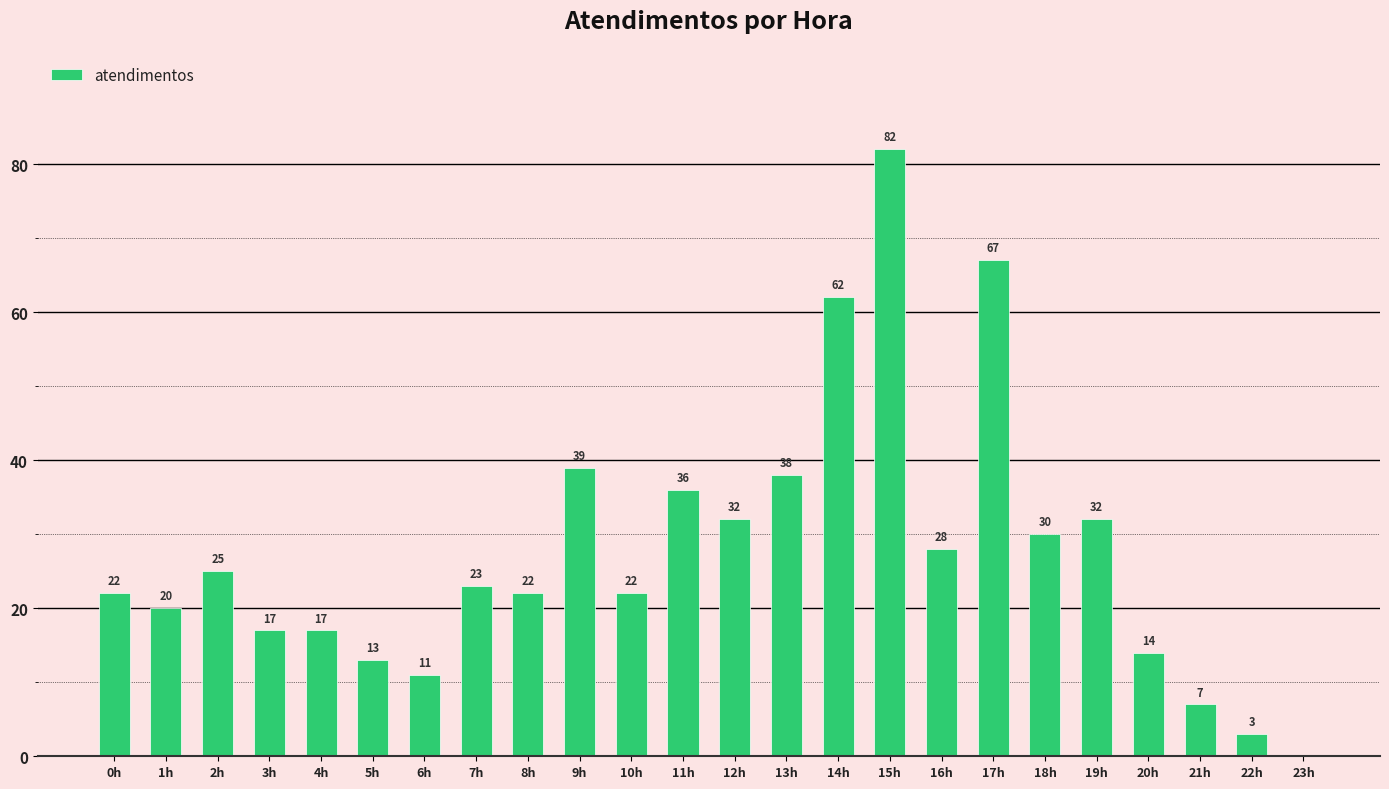

What is the sum of the values at 14h and 16h?

90